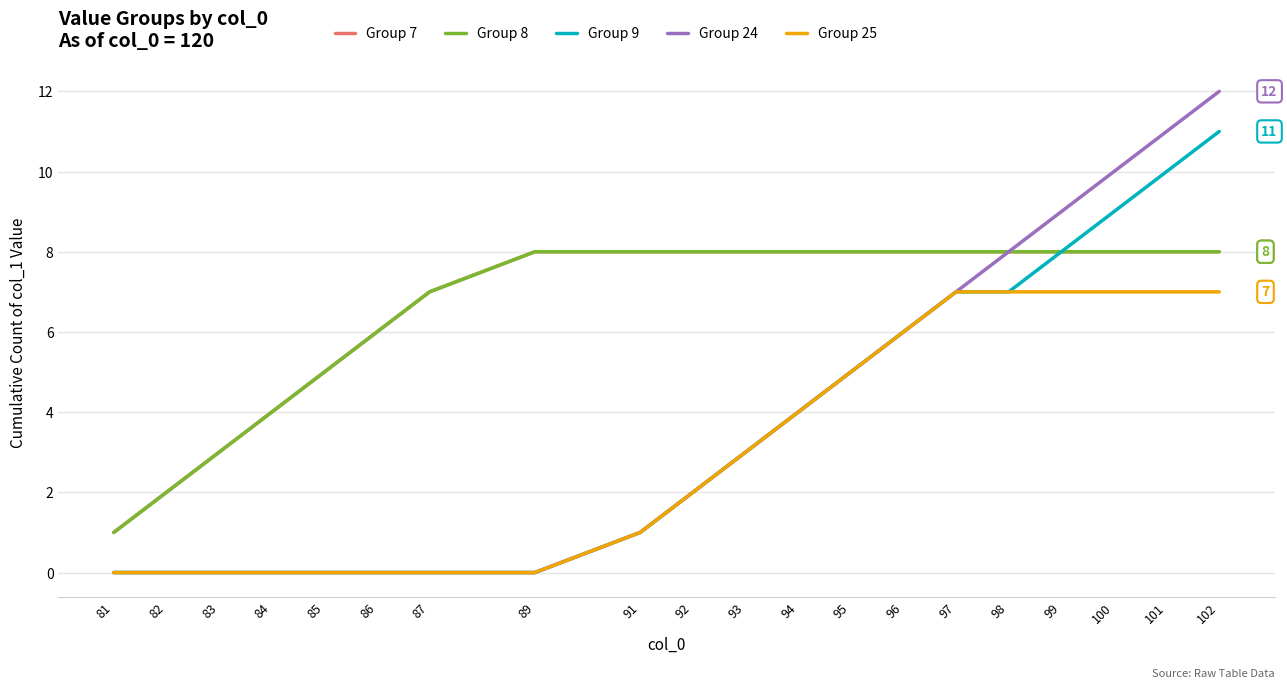

Rank the categories by Group 24 value from highest to lowest.

102, 101, 100, 99, 98, 97, 96, 95, 94, 93, 92, 91, 81, 82, 83, 84, 85, 86, 87, 89